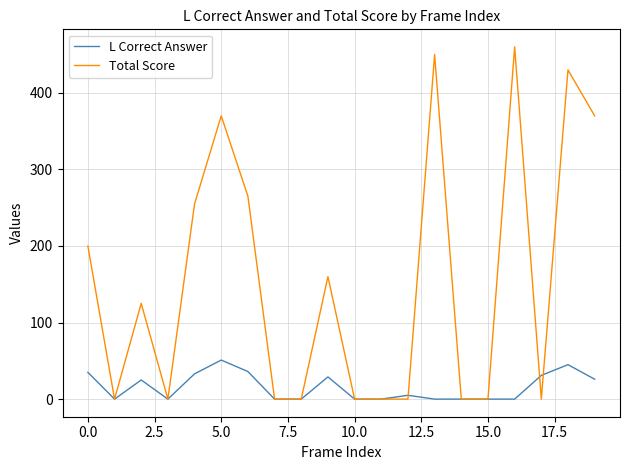

Which series has the largest total across all categories?

Total Score